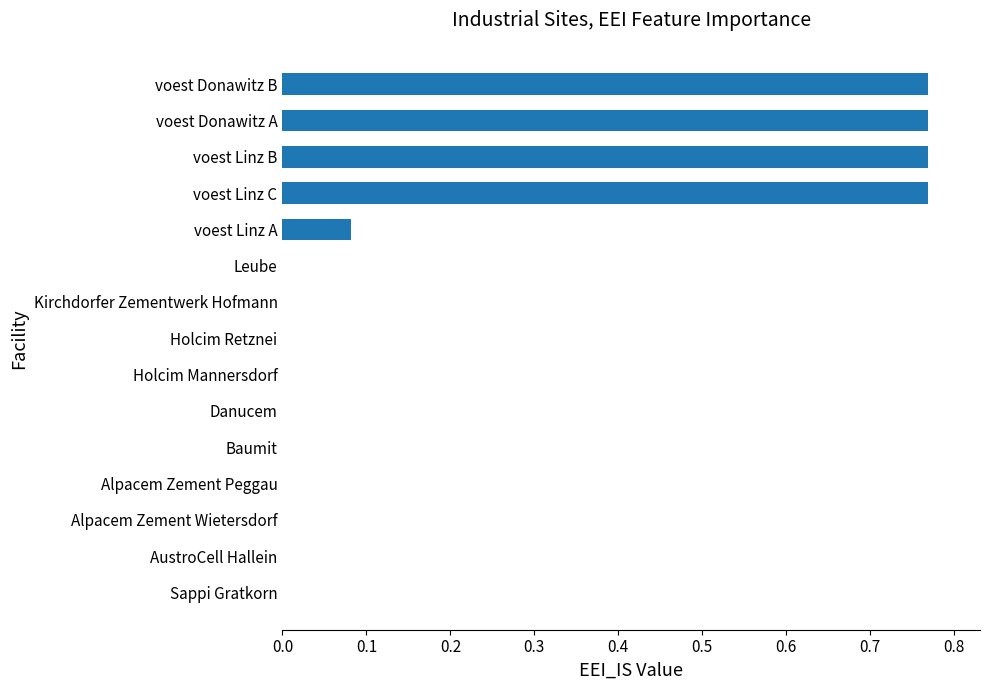

The chart shows a value of 0.0 at Baumit. True or false?

True